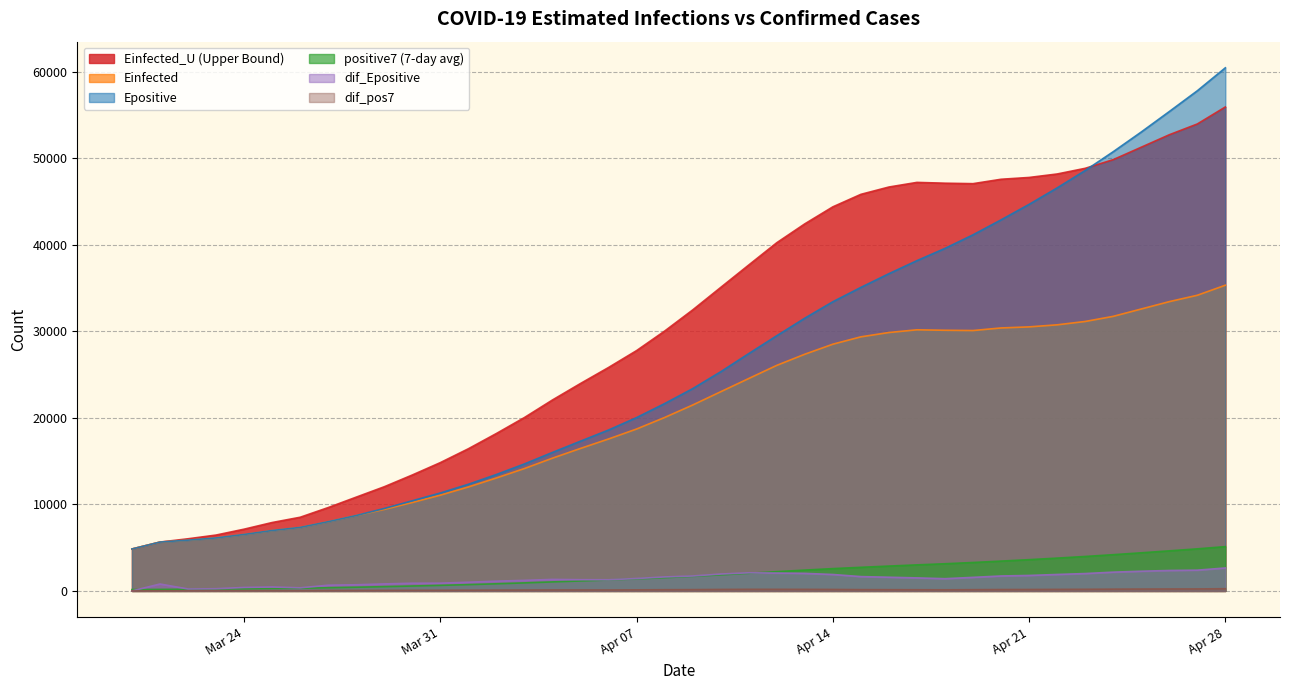

Does the chart display data point markers on the line(s)?

No